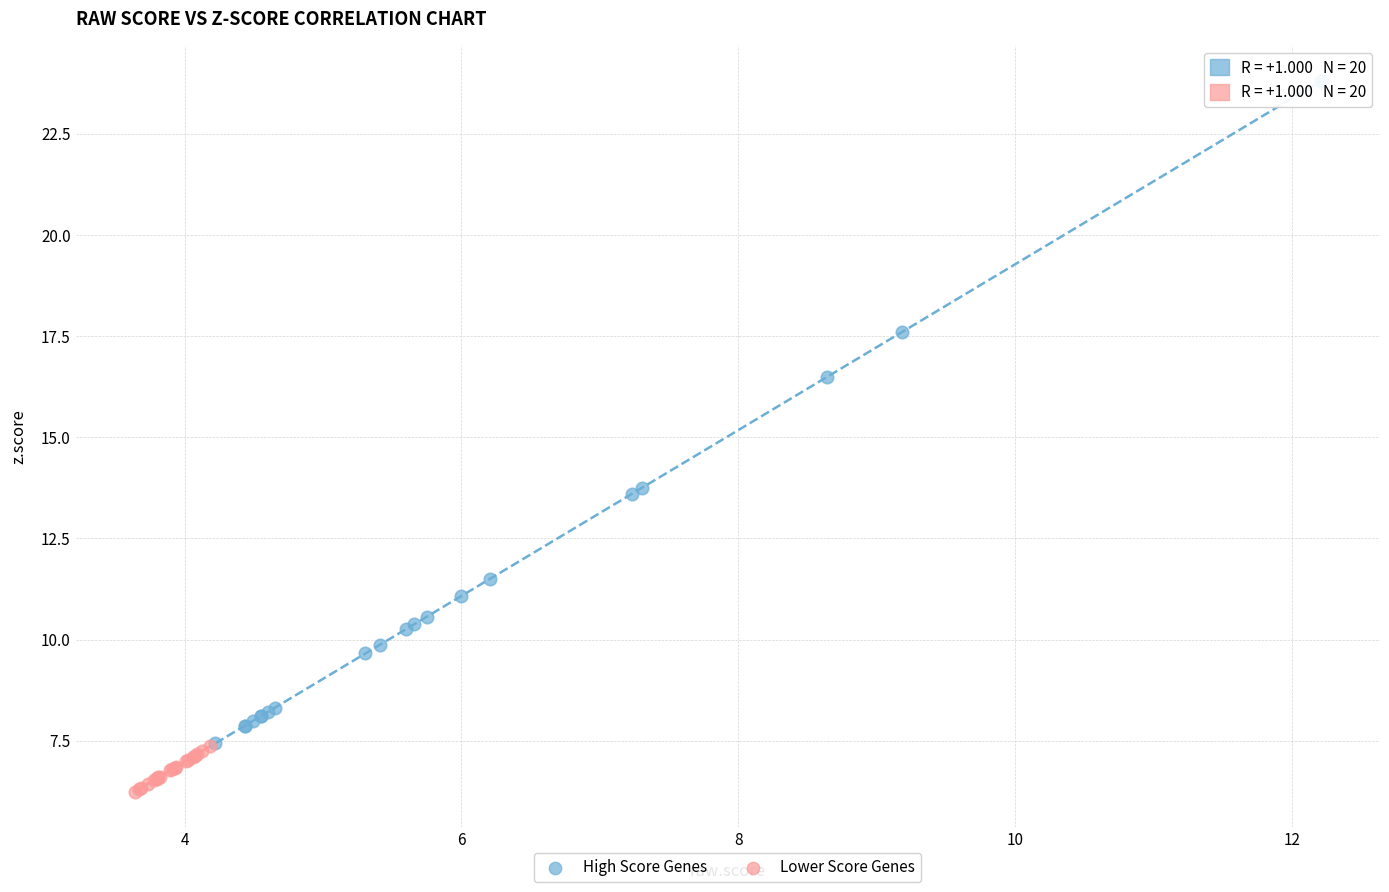

Which series has the widest spread of Y values?

High Score Genes